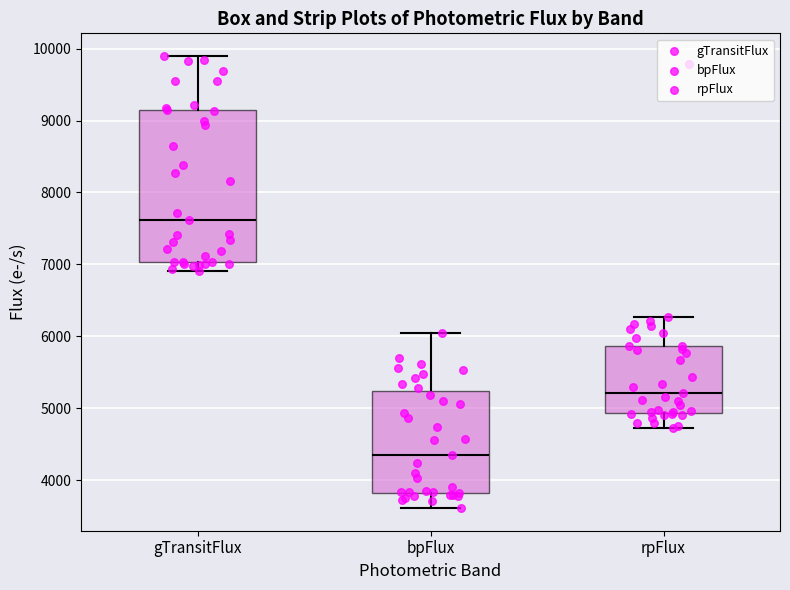

Reading left to right, read every box against the y-axis: the position of its median line, the range the box covers, and the ends of its whiskers. The values are not printed on the chart, so give them approximately, as read against the axis.

gTransitFlux: median 7600, box 7000 to 9100, whiskers 6900 to 9900
bpFlux: median 4300, box 3800 to 5200, whiskers 3600 to 6000
rpFlux: median 5200, box 4900 to 5900, whiskers 4700 to 6300